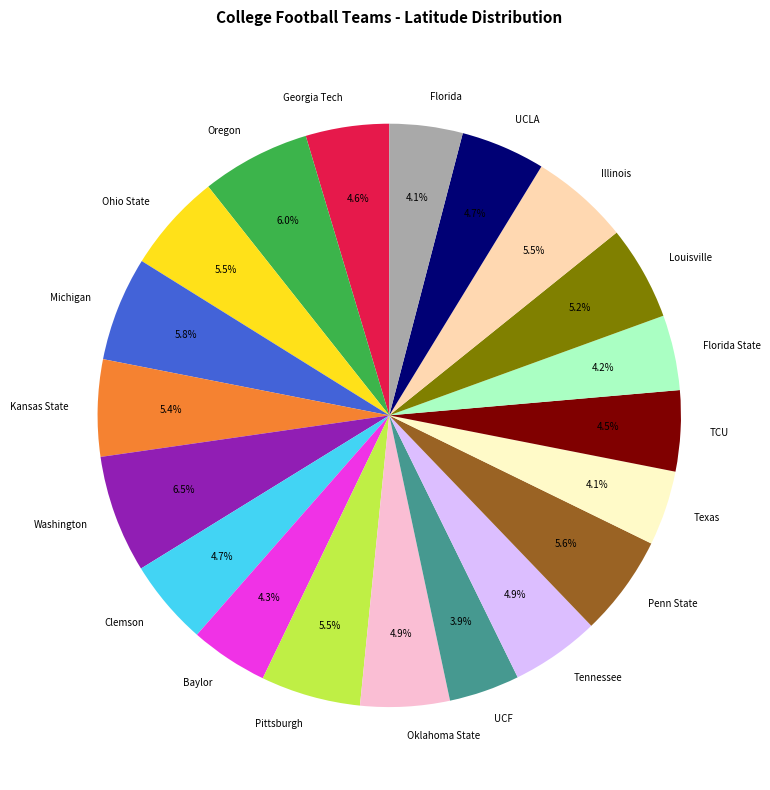

To the nearest percent, what is the combined percentage of Pittsburgh and UCF?

9%